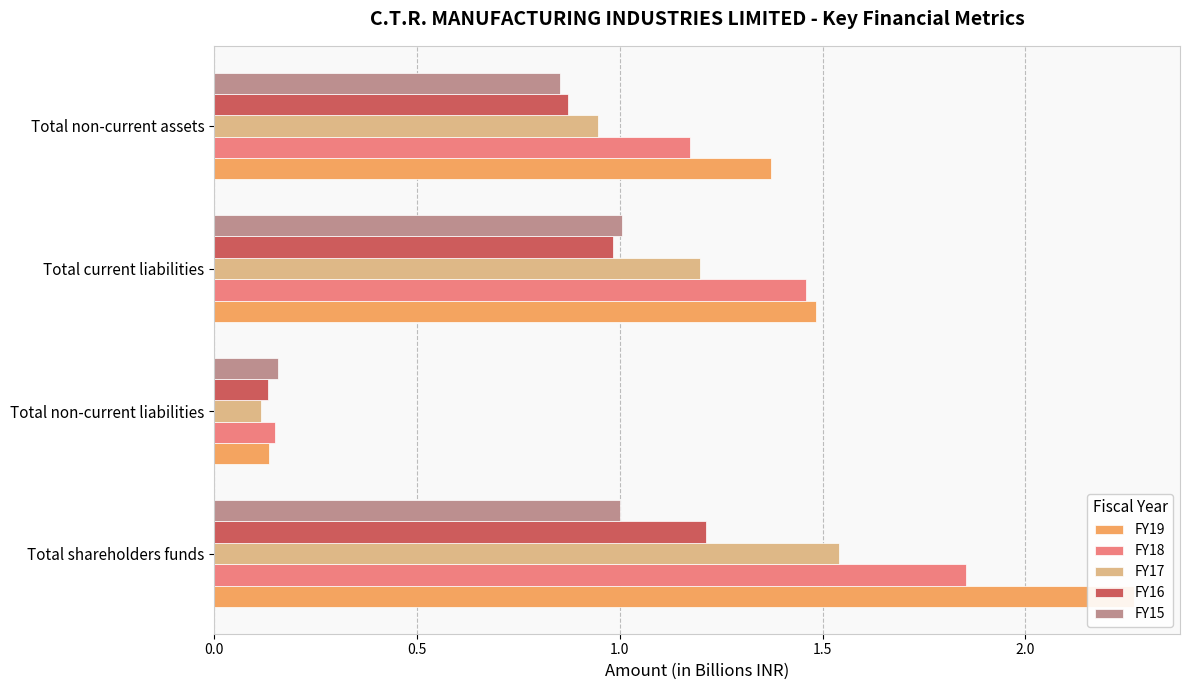

Is it true that FY17 equals 0.2 at Total non-current liabilities?

False